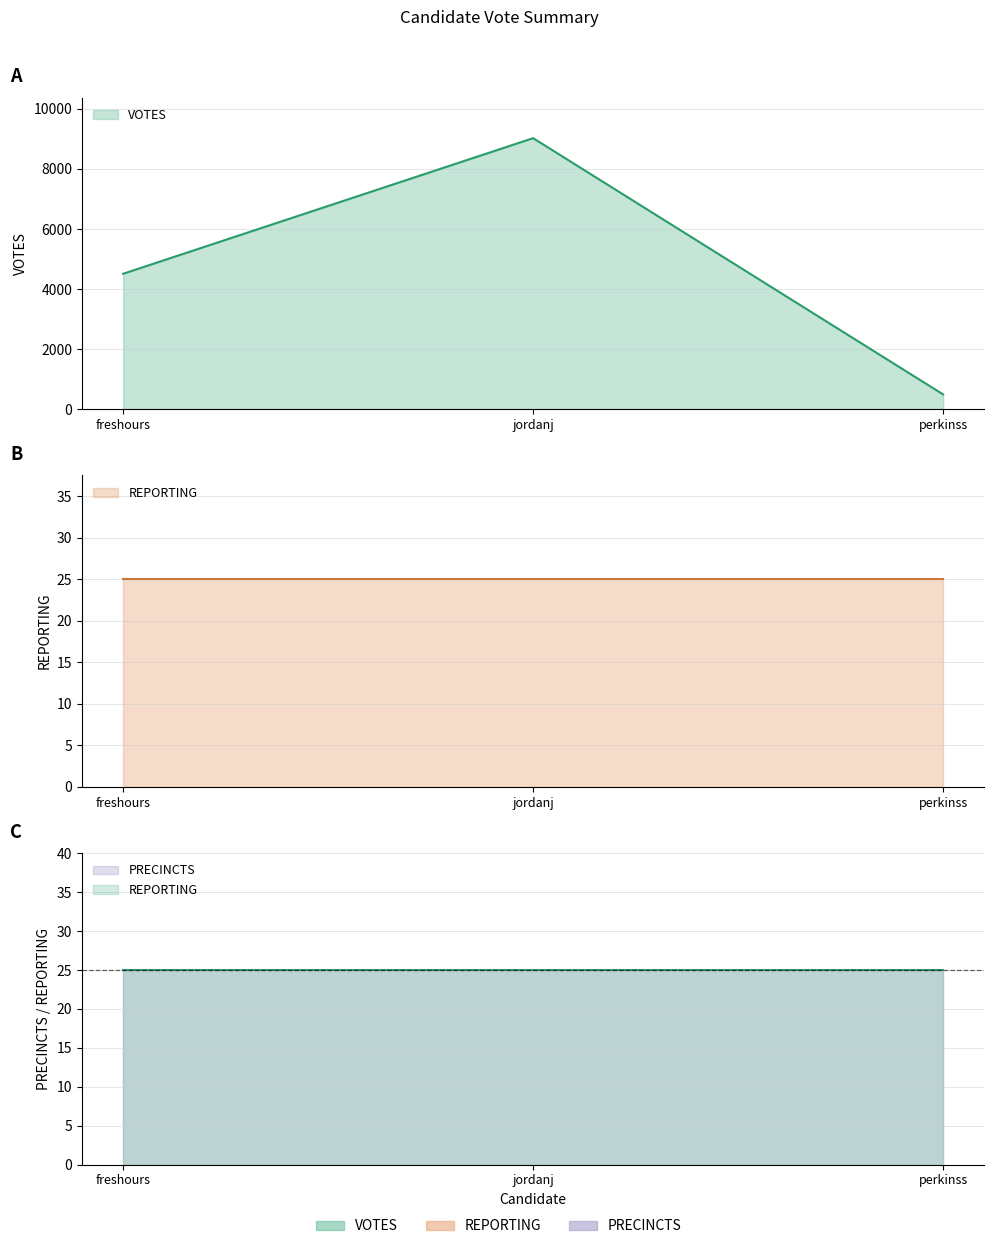

List the labels in order of REPORTING value, smallest first.

freshours, jordanj, perkinss